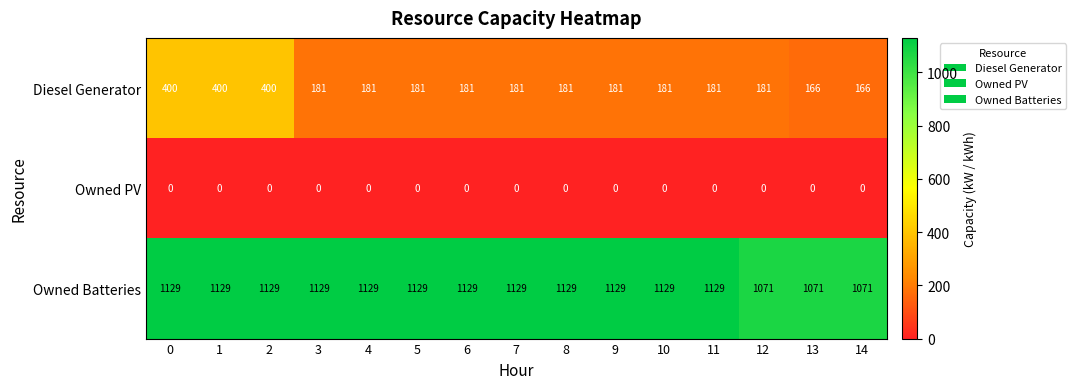

List the series in order of their peak value, lowest first.

Owned PV, Diesel Generator, Owned Batteries